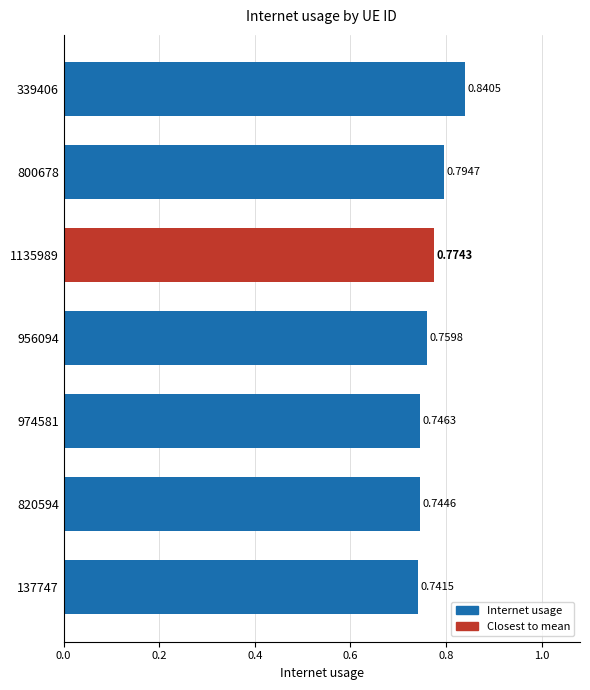

List the labels in order of value, largest first.

339406, 800678, 1135989, 956094, 974581, 820594, 137747